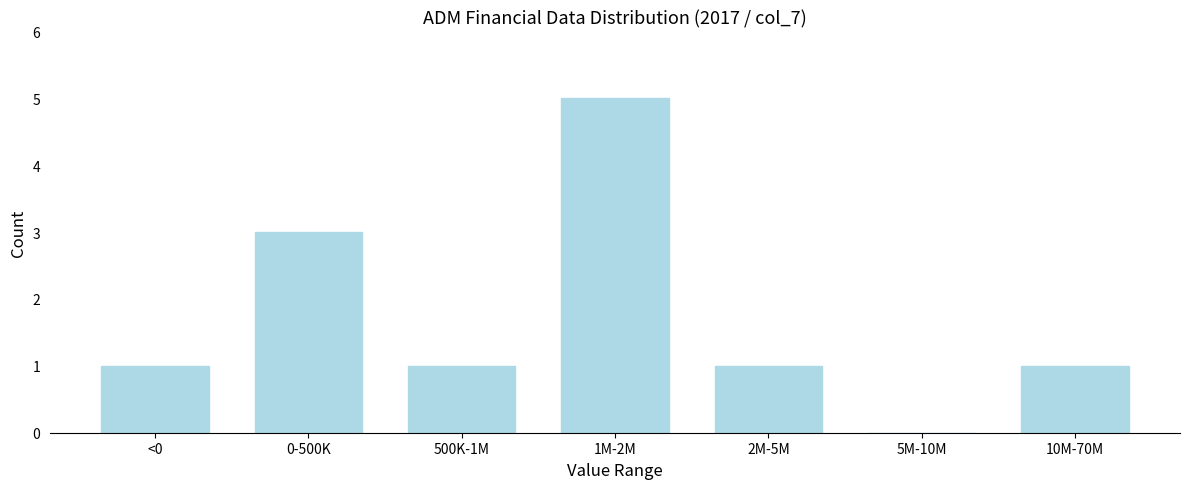

Reading left to right, transcribe all the data shown in this chart.

<0=1	0-500K=3	500K-1M=1	1M-2M=5	2M-5M=1	5M-10M=0	10M-70M=1